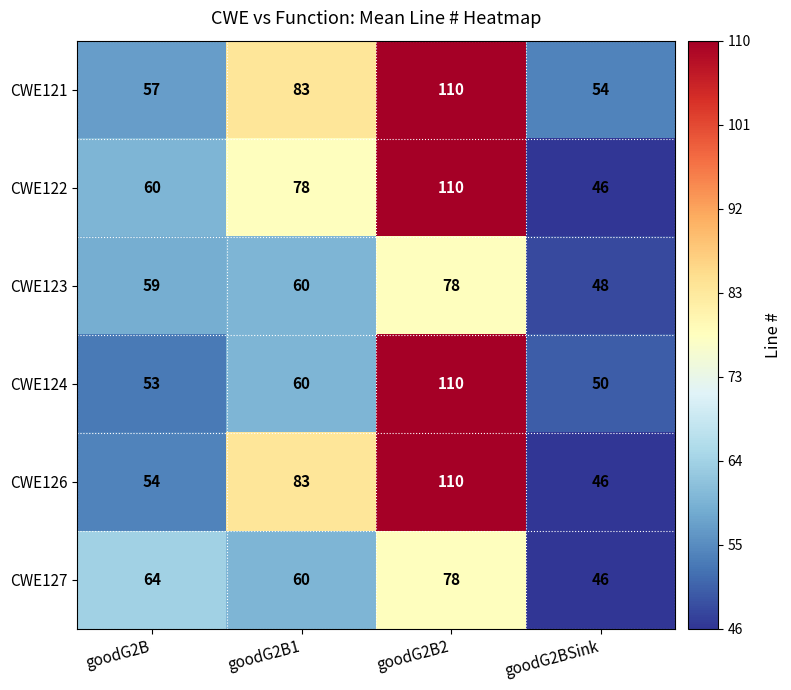

What is the difference between the highest and lowest values at goodG2B1?

23